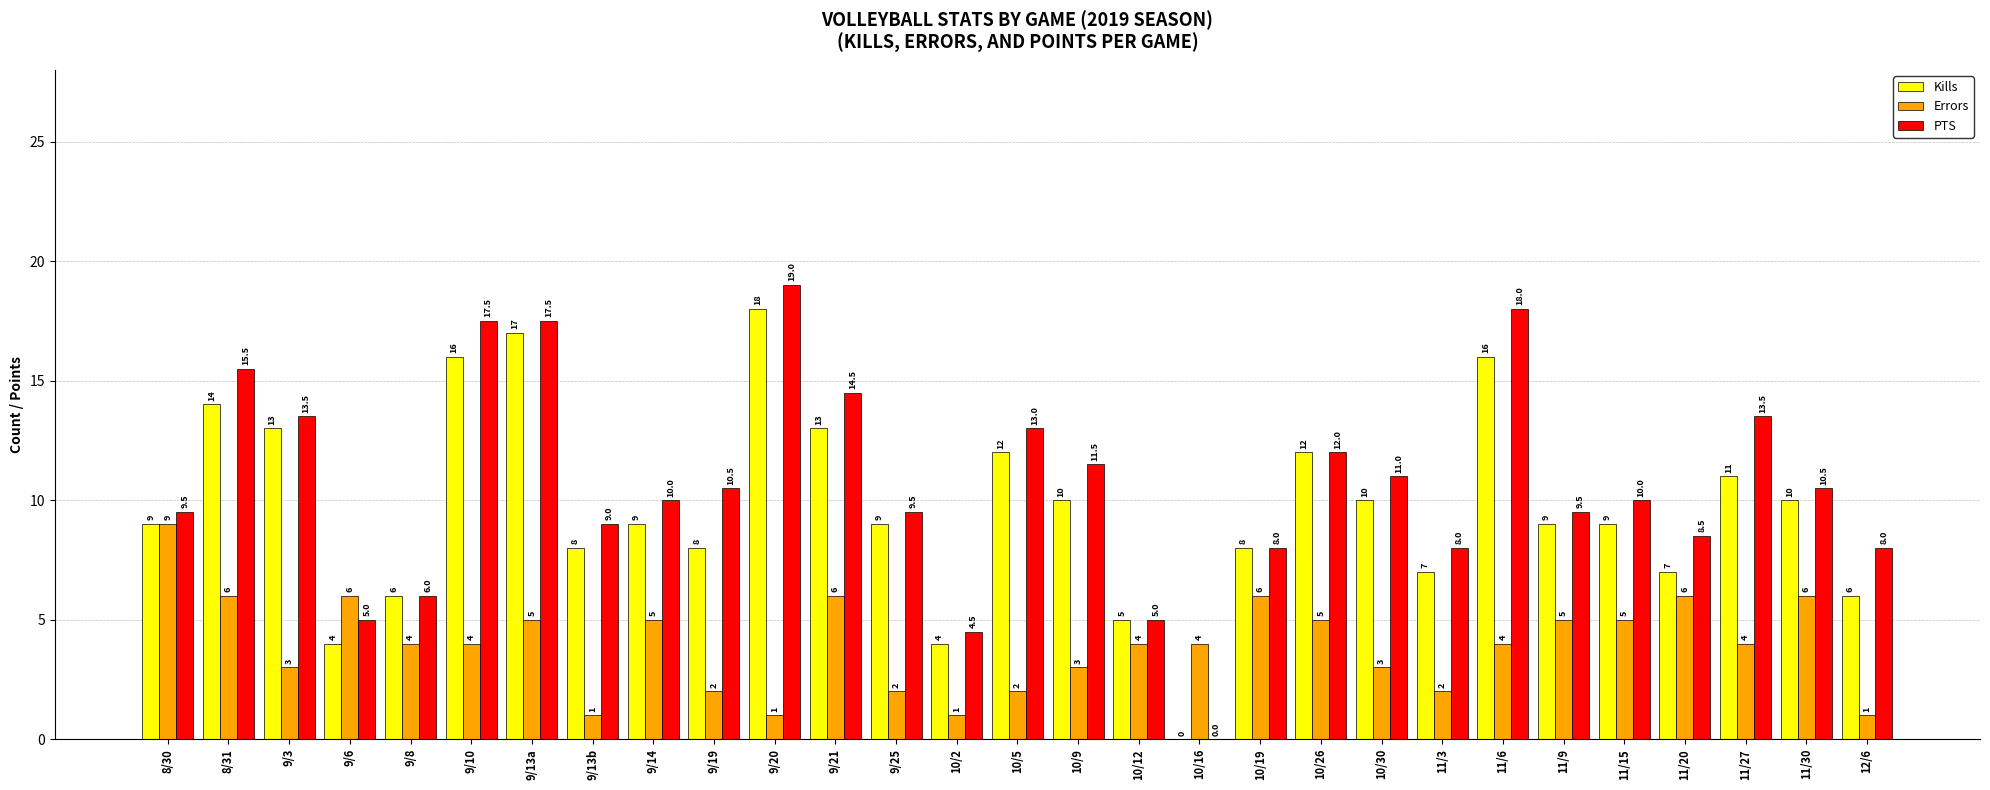

Between 10/26 and 12/6, which series saw the biggest shift?

Kills